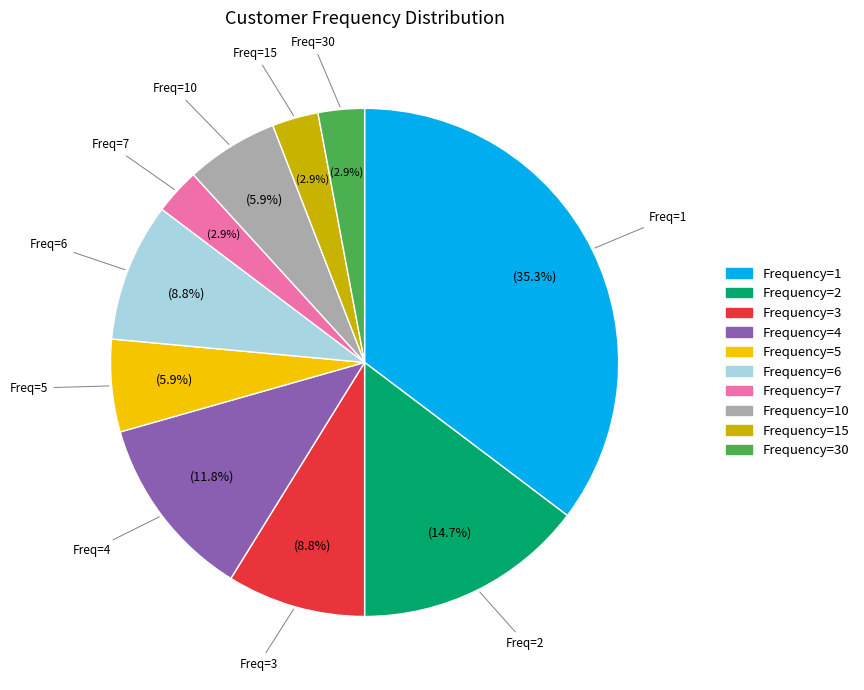

Is there any slice that represents more than half of the pie?

No